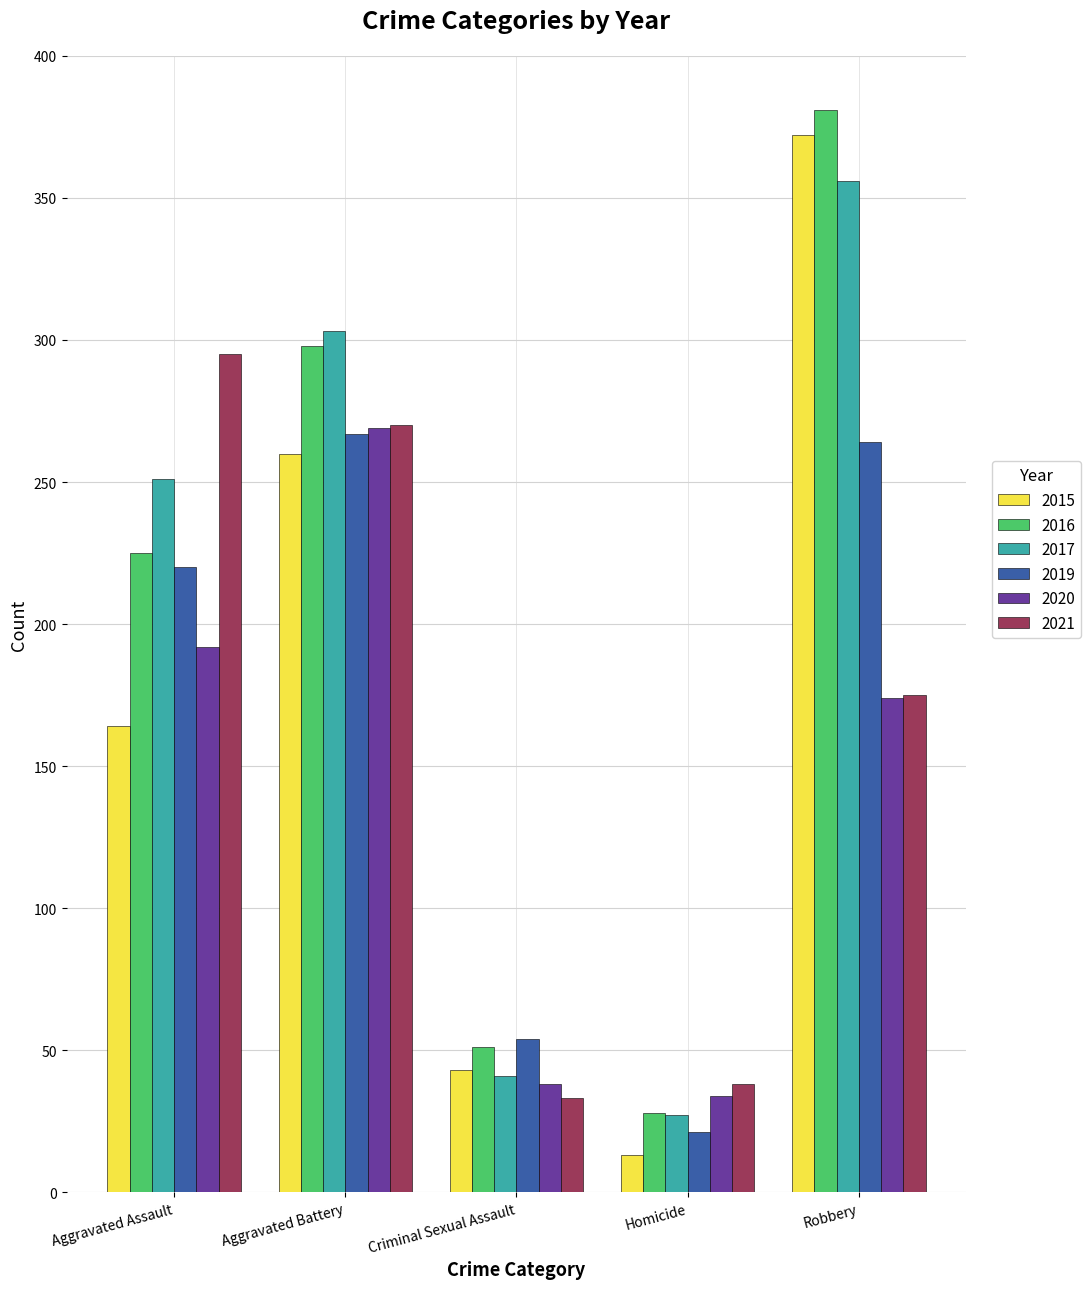

Is the value of 2016 at Criminal Sexual Assault greater than the value of 2021 at Homicide?

Yes